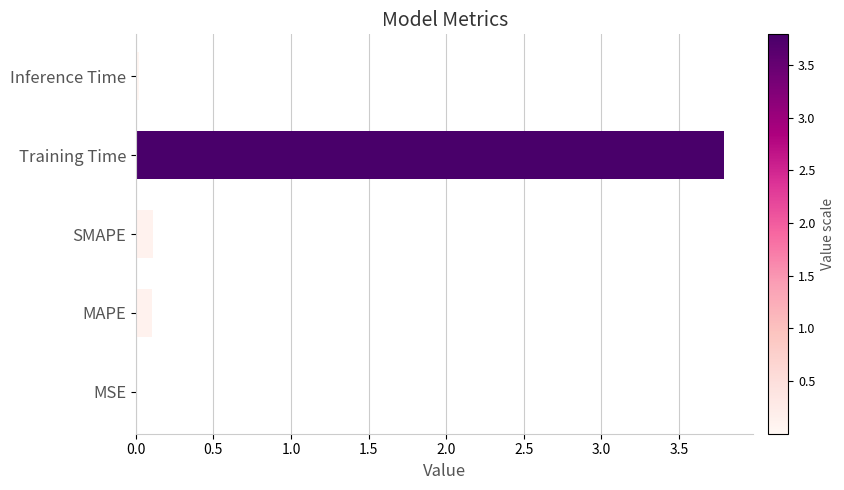

What is the sum of all values?

4.0